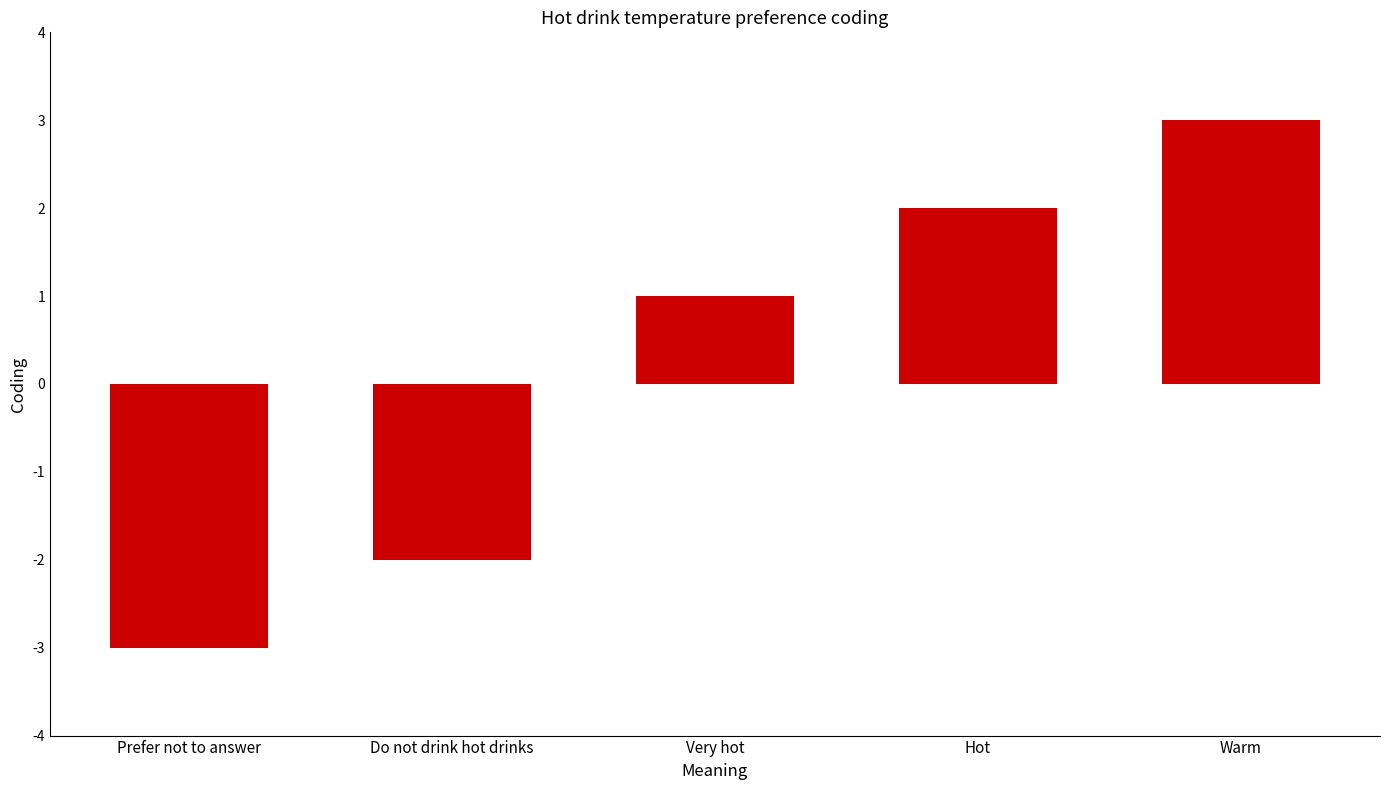

What is the smallest value displayed?

-3